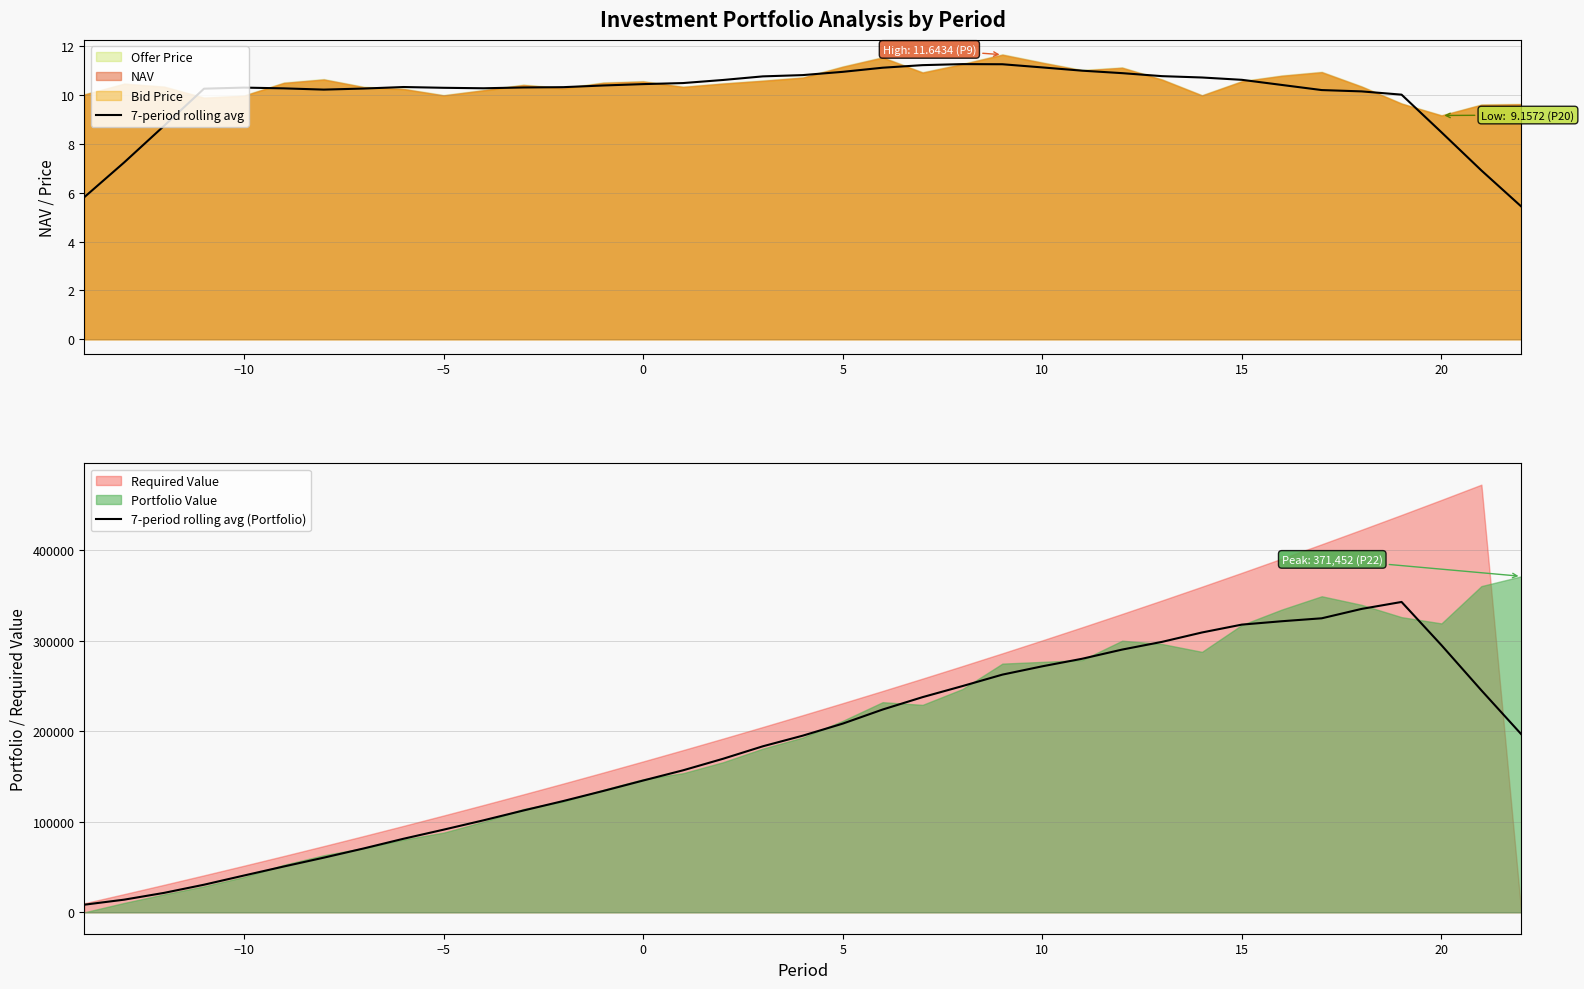

In 7-period rolling avg, how many points are lower than both neighbors (excluding endpoints)?

2